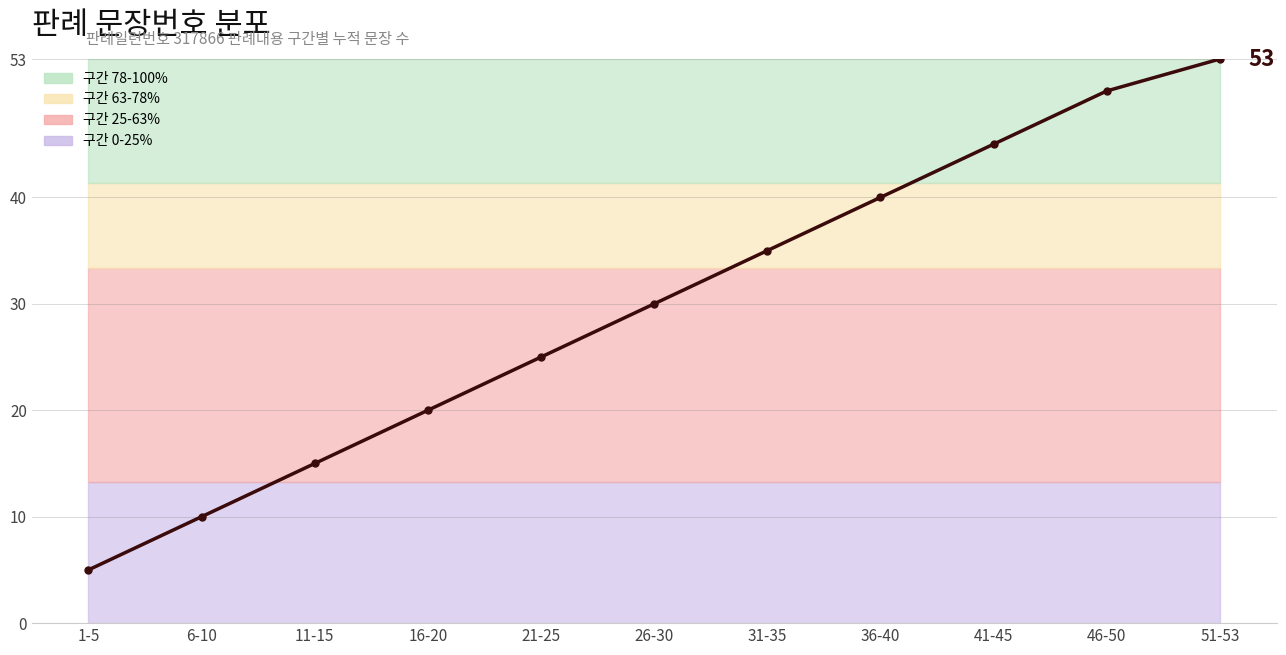

What position from the right is 21-25?

7